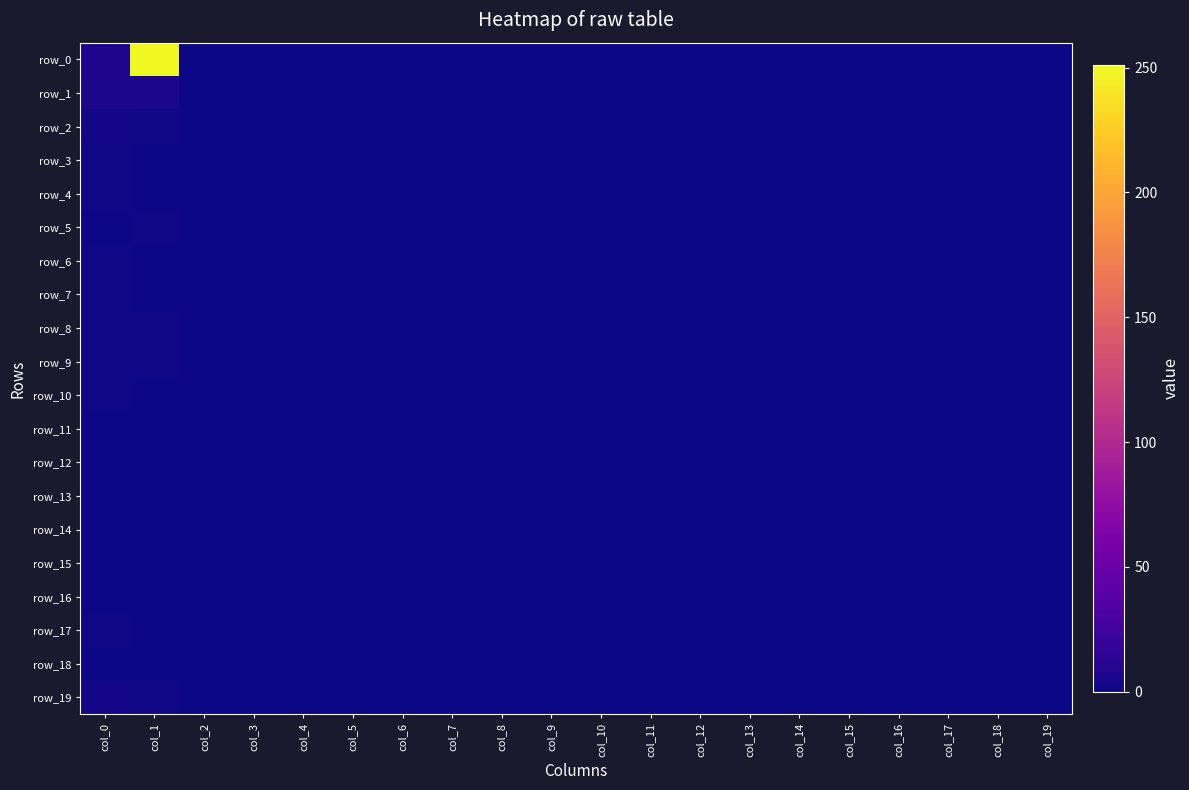

What is the greatest value displayed?

251